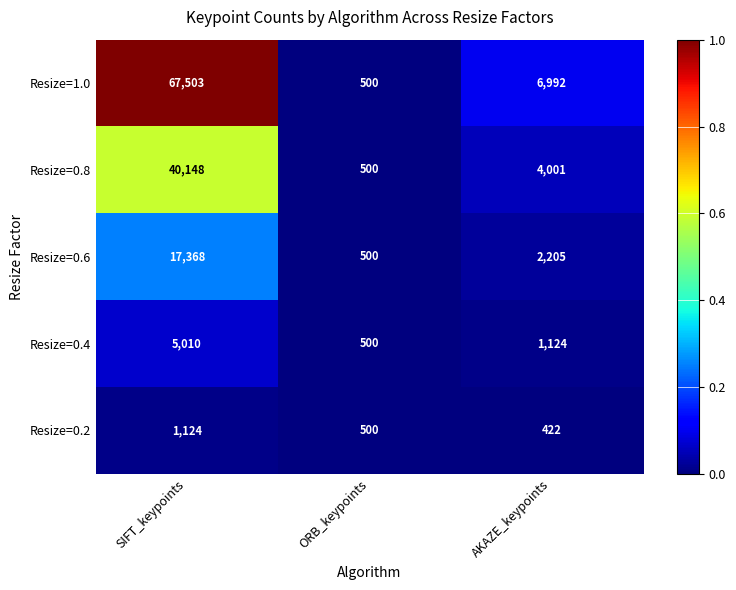

What is the average value of the Resize=0.2 series?

682